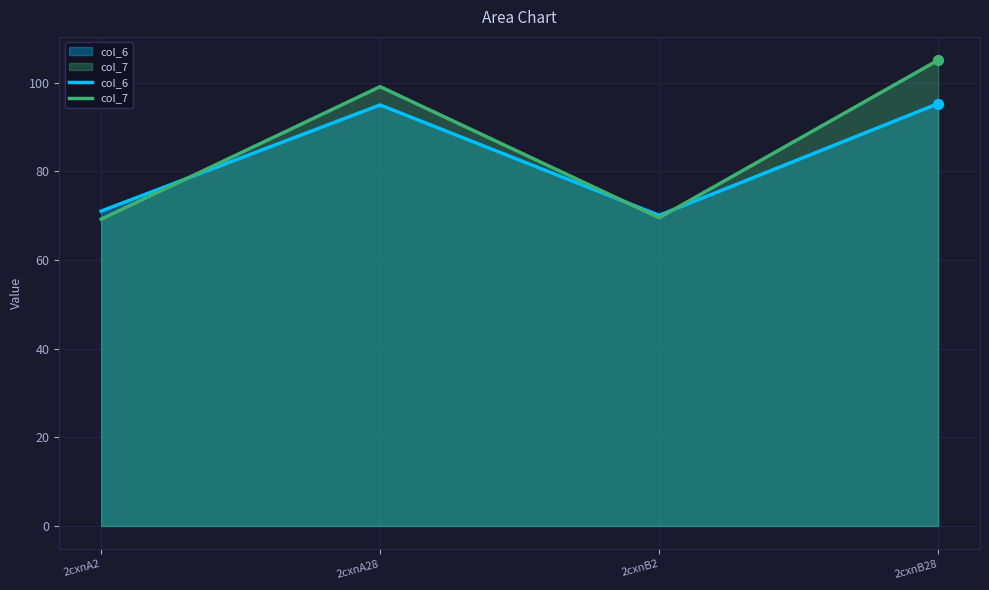

Which series has the largest total across all categories?

col_7